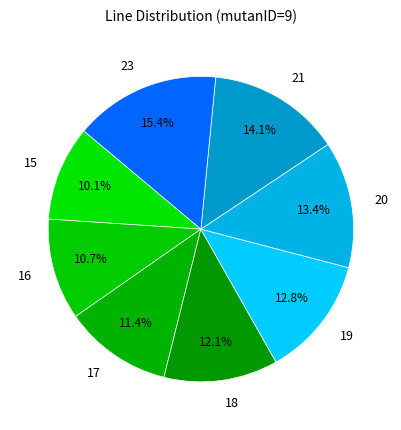

To the nearest percent, what percentage of the pie is 16?

11%